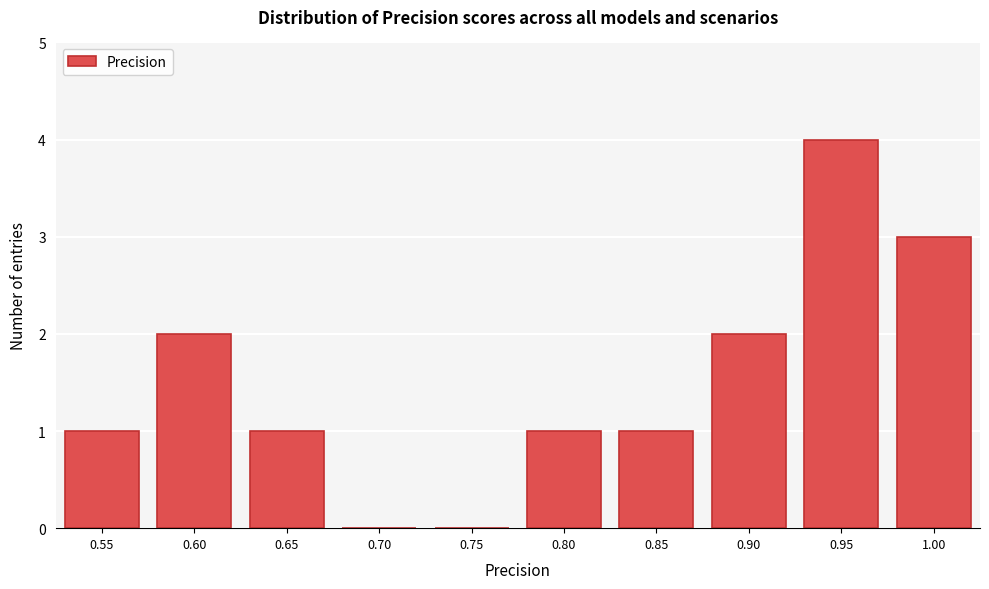

Reading left to right, transcribe all the data shown in this chart.

0.55=1	0.60=2	0.65=1	0.70=0	0.75=0	0.80=1	0.85=1	0.90=2	0.95=4	1.00=3